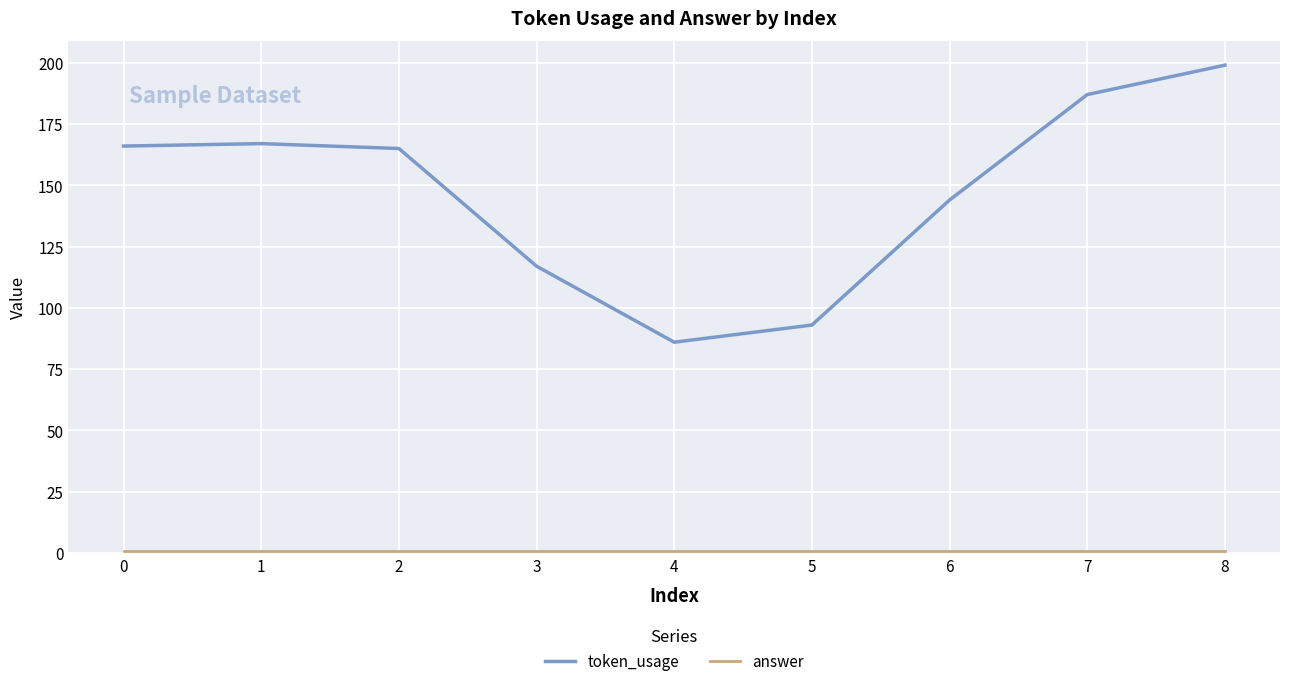

The value of token_usage at 0 is 166. True or false?

True